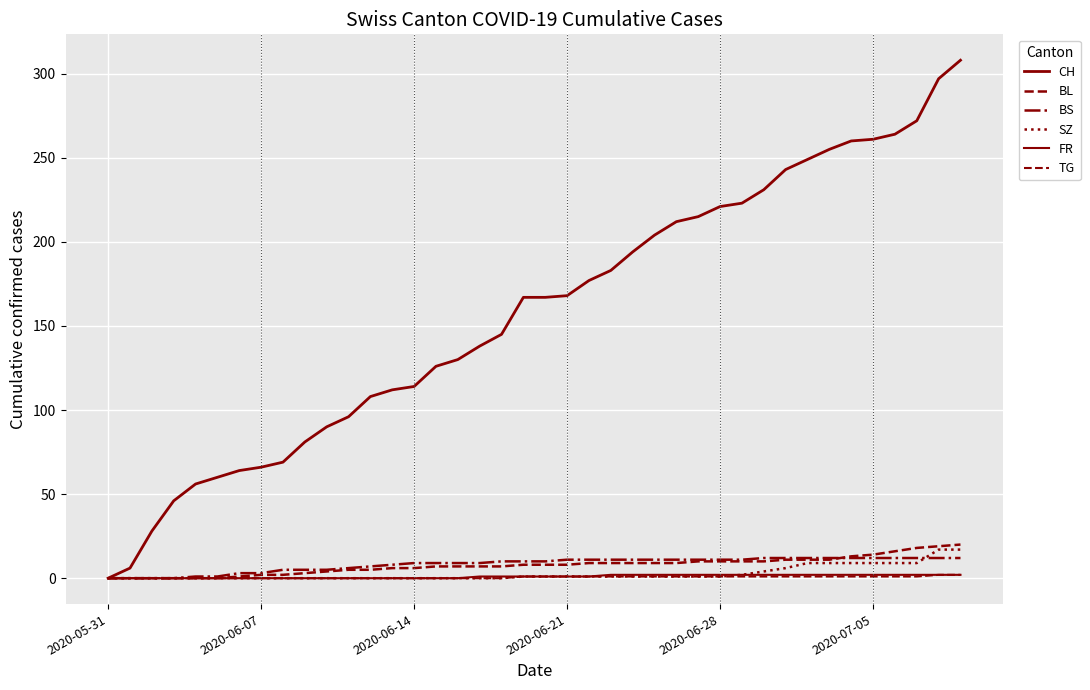

Where does the FR series first go above 1?

23